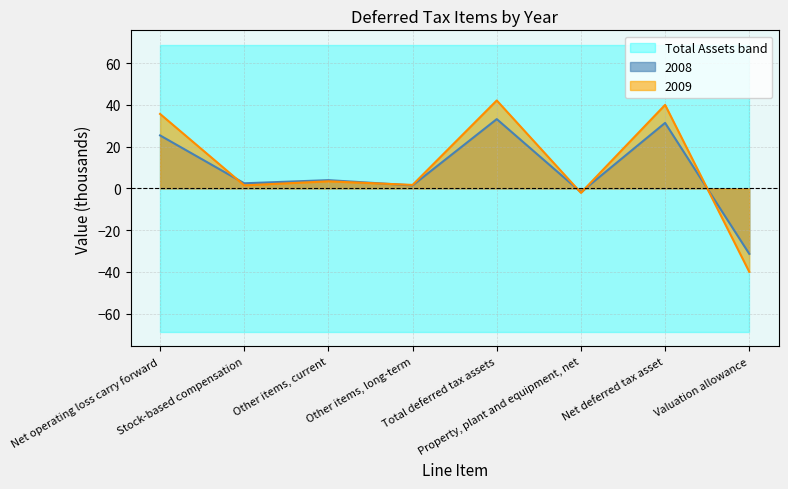

How many values in the 2009 series exceed 3?

4